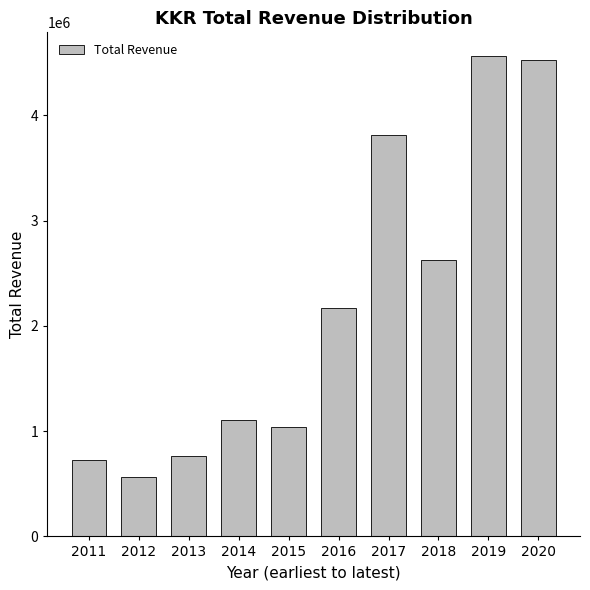

What is the sum of all values?

21911600